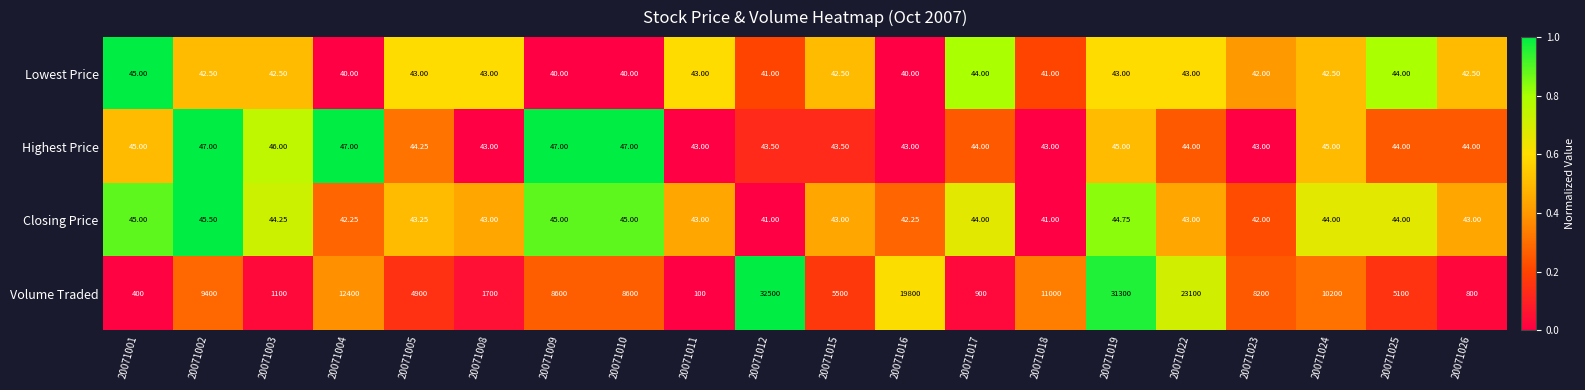

Rank the series by their maximum value, from lowest to highest.

Lowest Price, Closing Price, Highest Price, Volume Traded